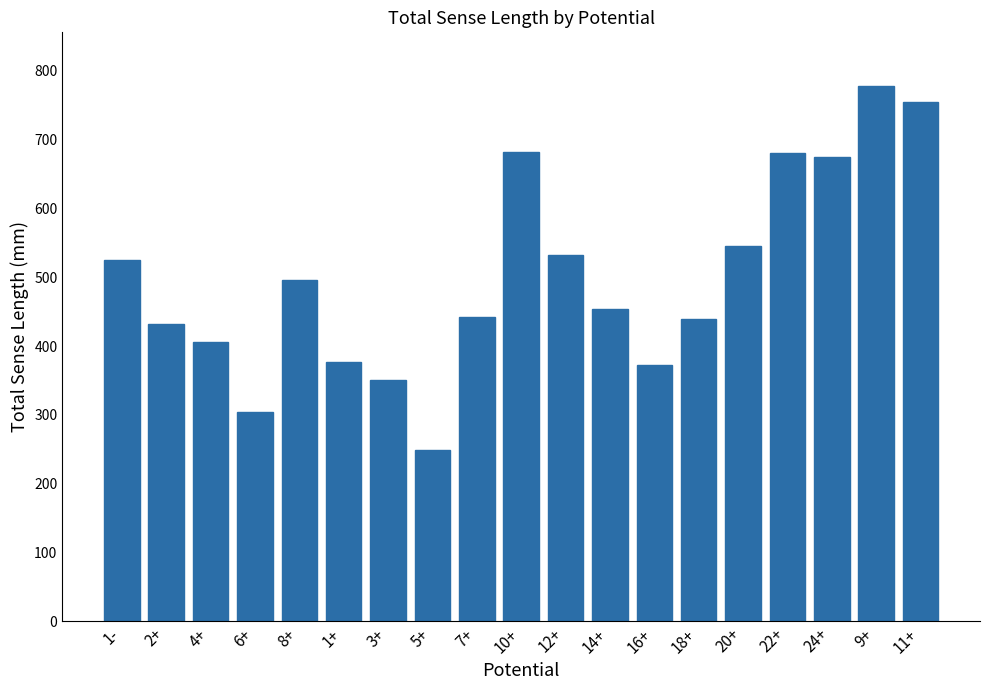

Read the value at 5+.

249.0